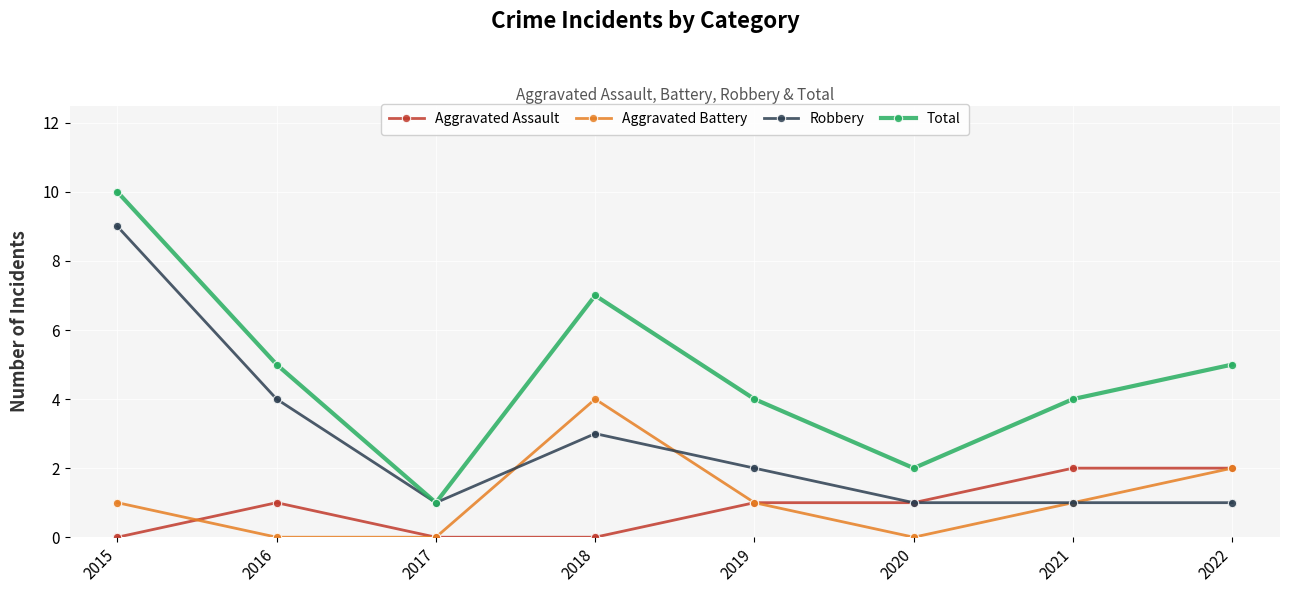

Which series has the largest total across all categories?

Total